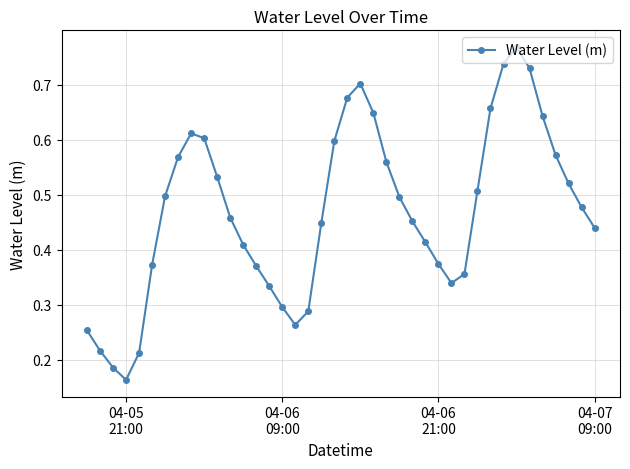

True or false: there are more than 1 points higher than both neighbors.

True